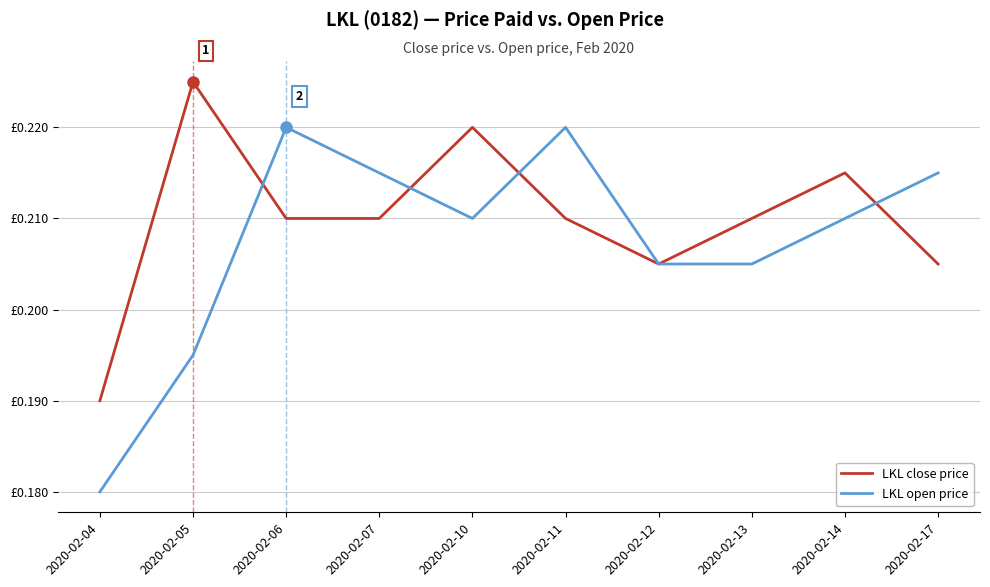

Is this an area chart (filled region under the line)?

No